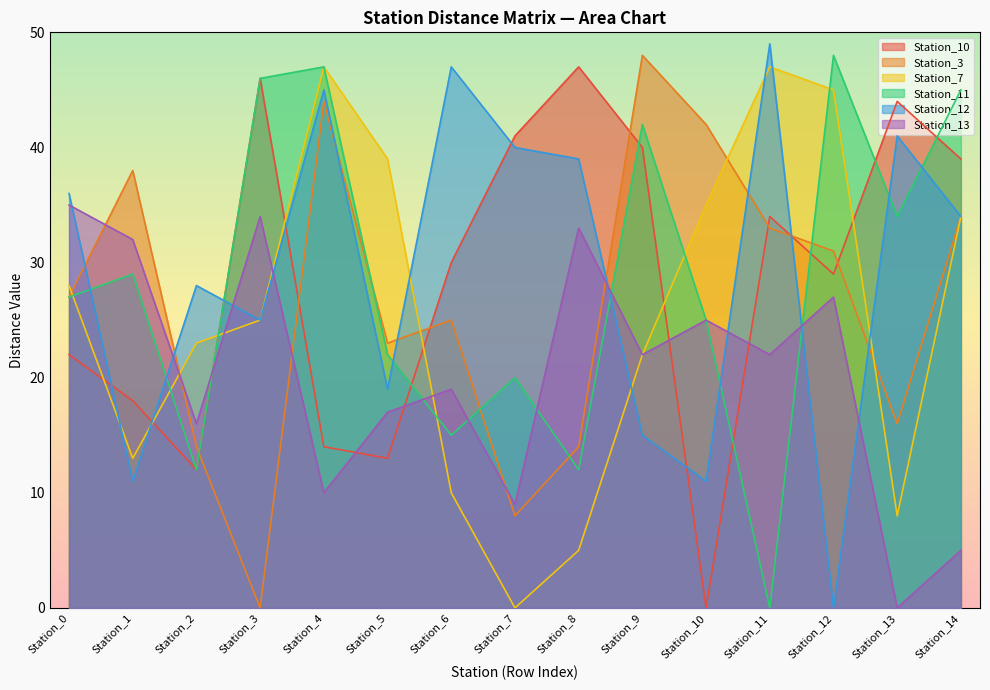

Count the number of data series in this chart.

6